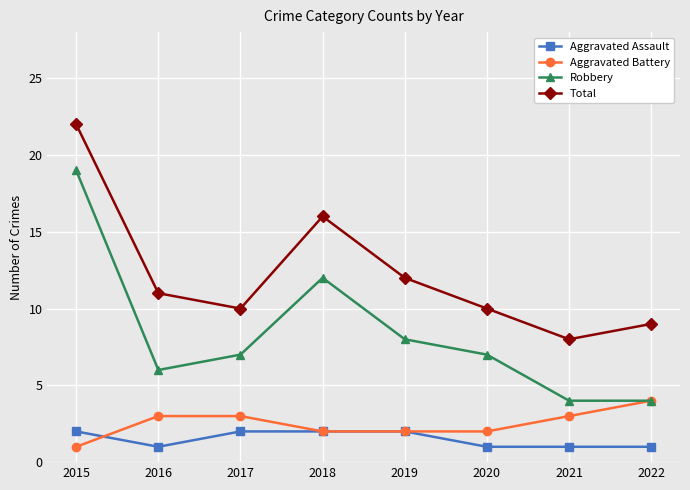

How many lines are shown in the chart?

4